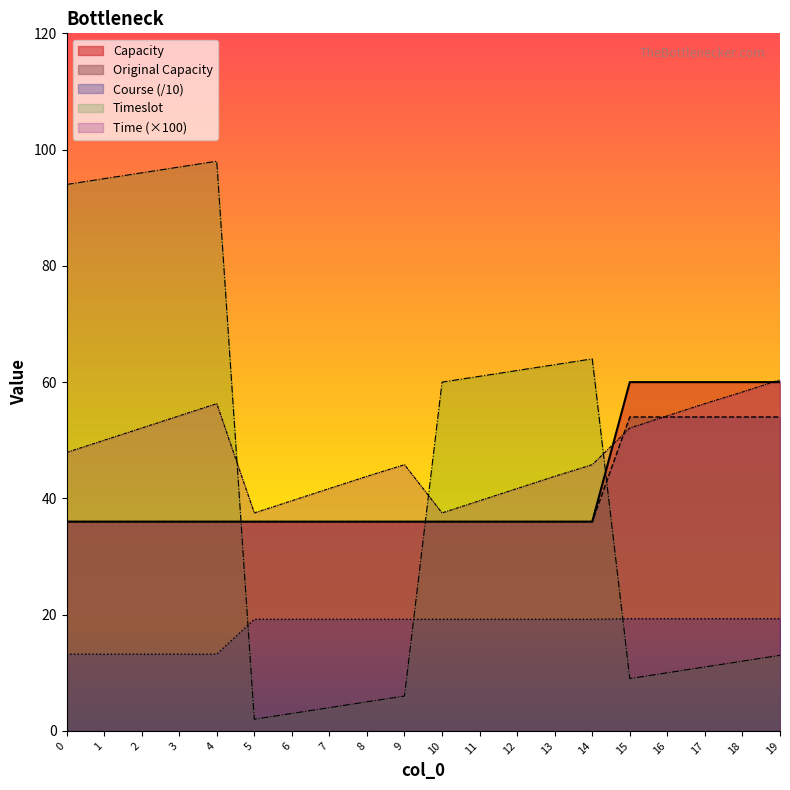

True or false: Capacity has a value of 36.0 at 10.

True